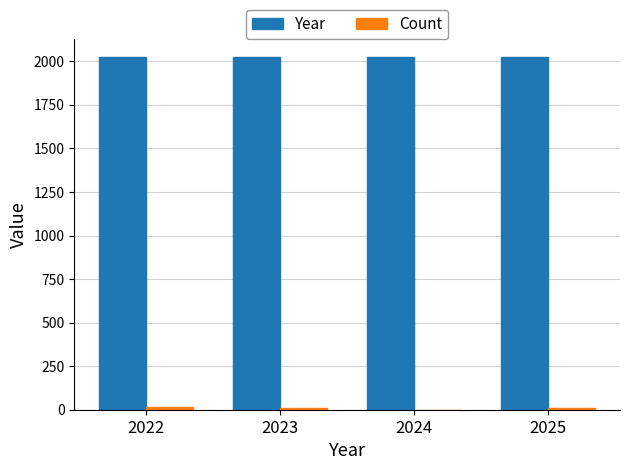

Which series has the largest total across all categories?

Year